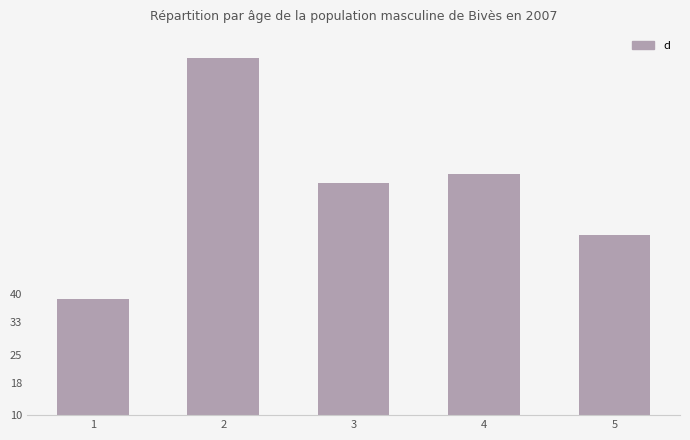

What is the difference between the maximum and minimum values?

59.6